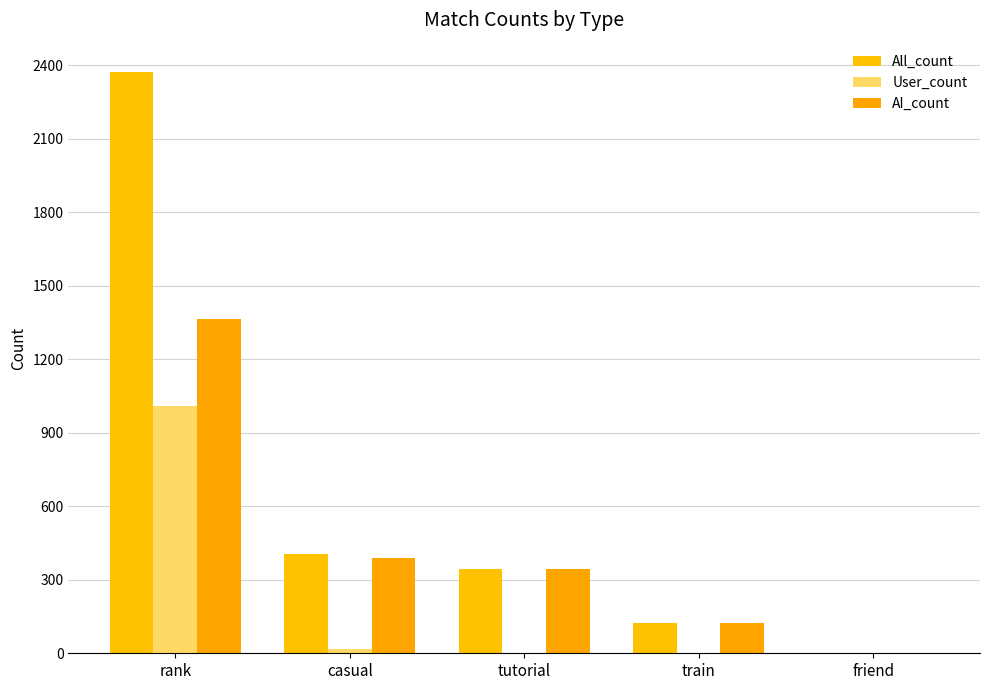

What is the total value across all series at rank?

4746